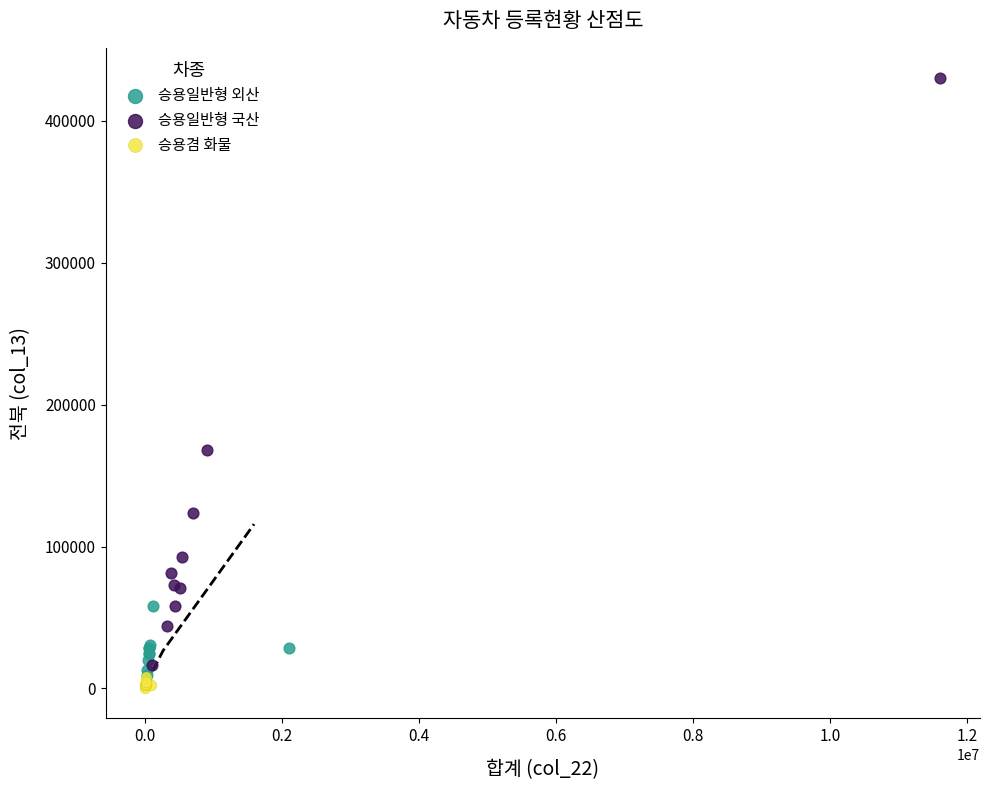

Which series has the widest spread of Y values?

승용일반형 국산